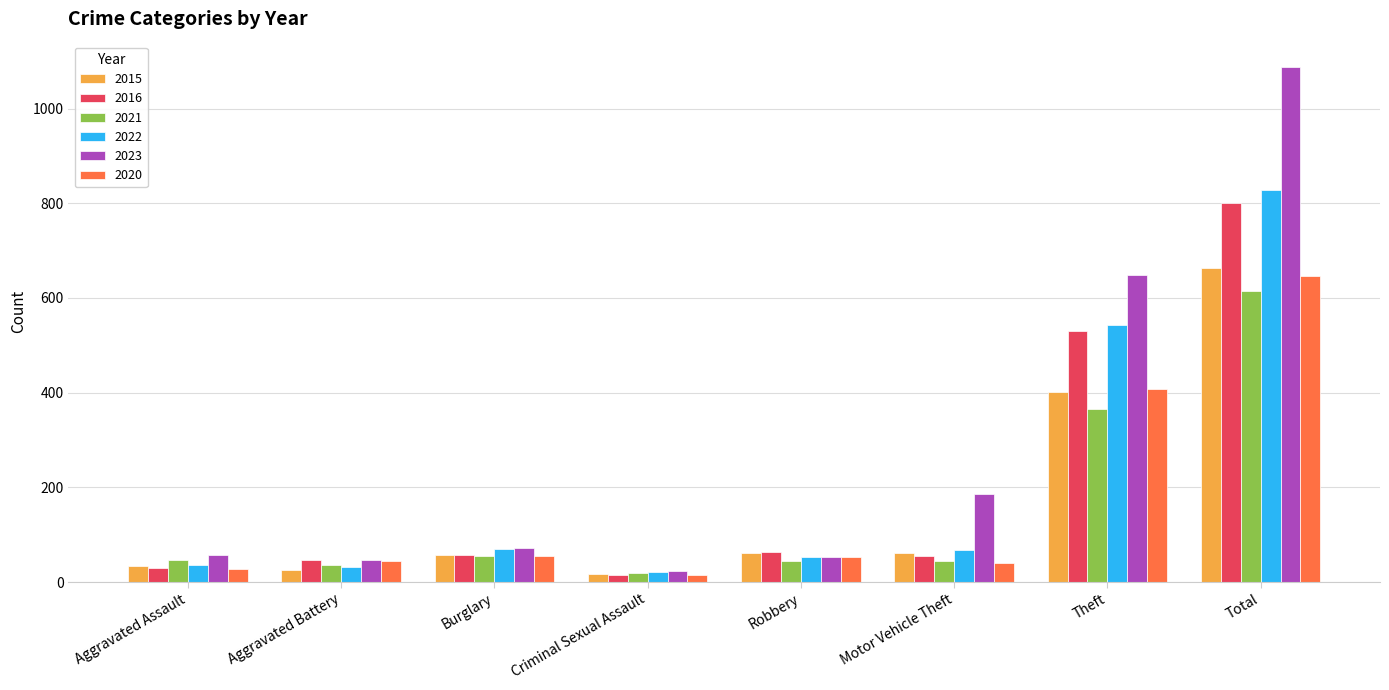

How many values in the 2022 series are below 68?

4